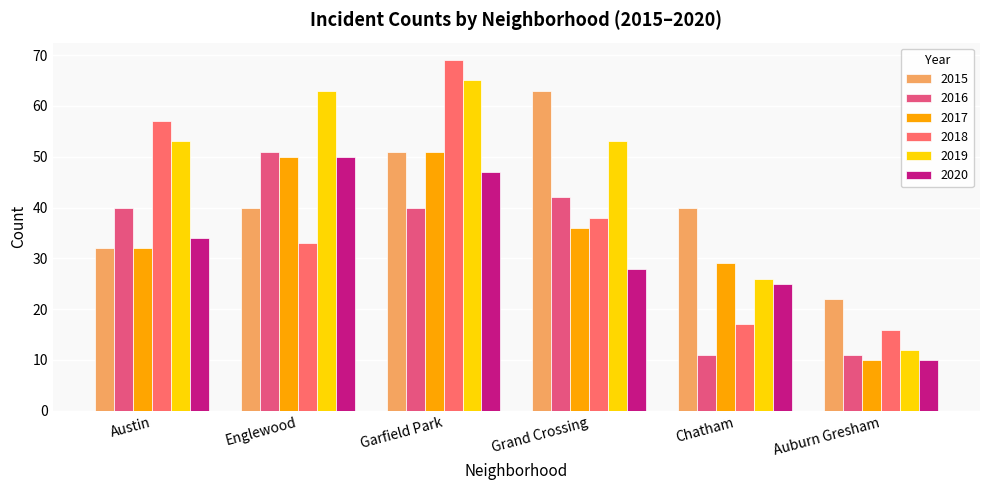

What is the sum of the 2017 values at Chatham and Englewood?

79